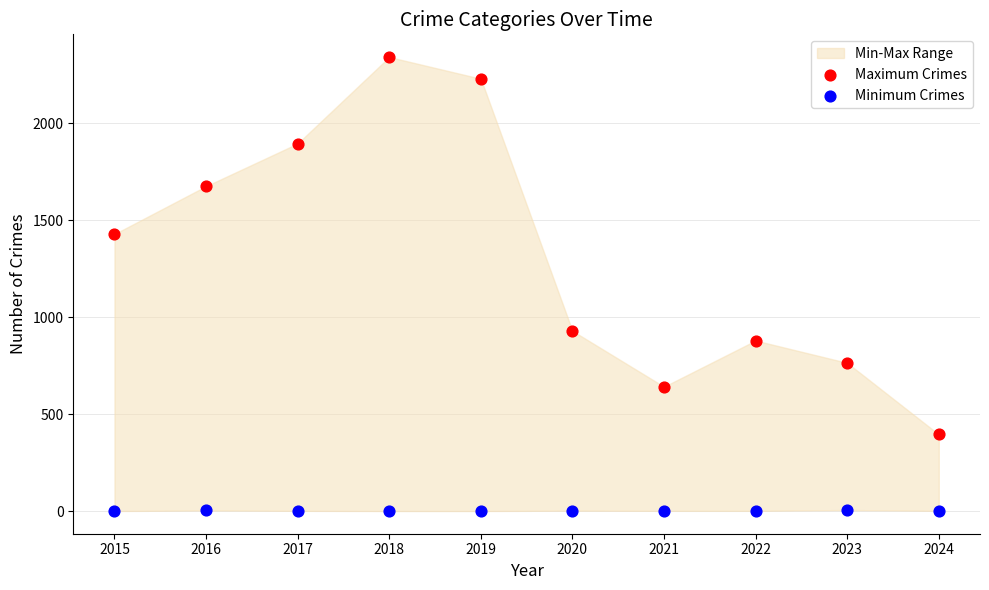

Which series contains the lowest Y value?

Minimum Crimes